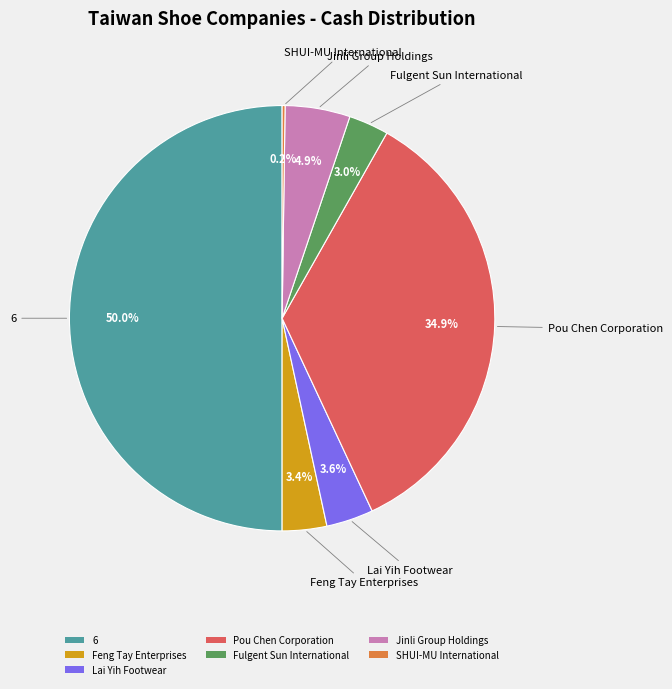

What is the largest slice in the pie chart?

6